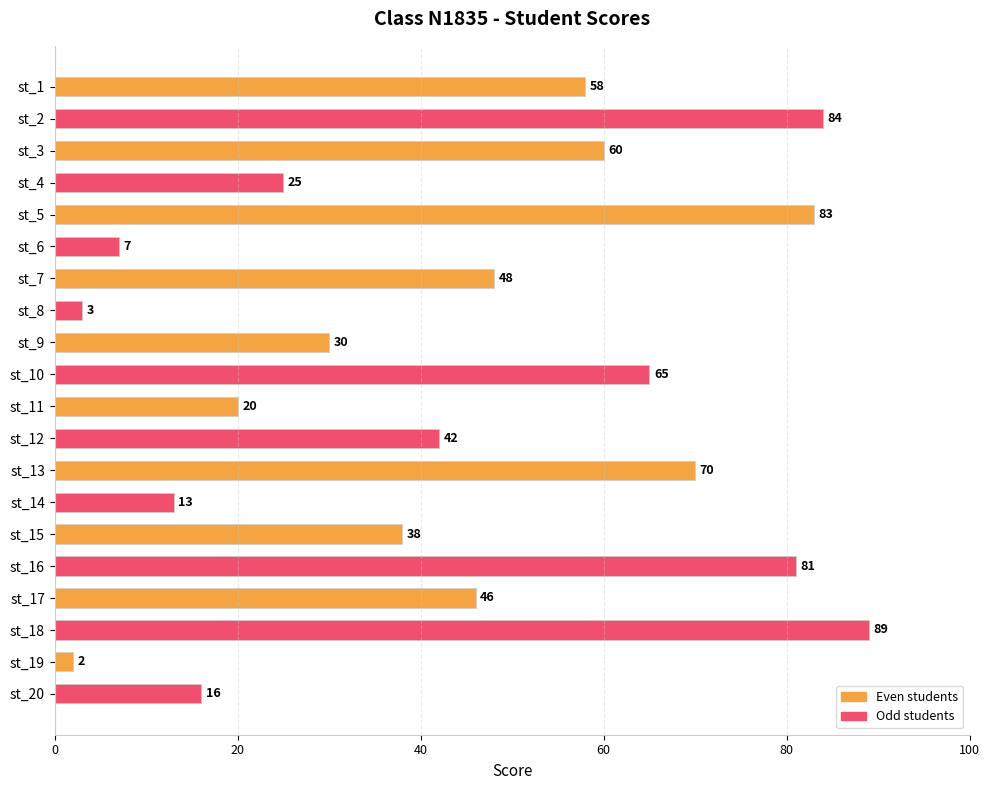

How many distinct data groups are displayed?

1